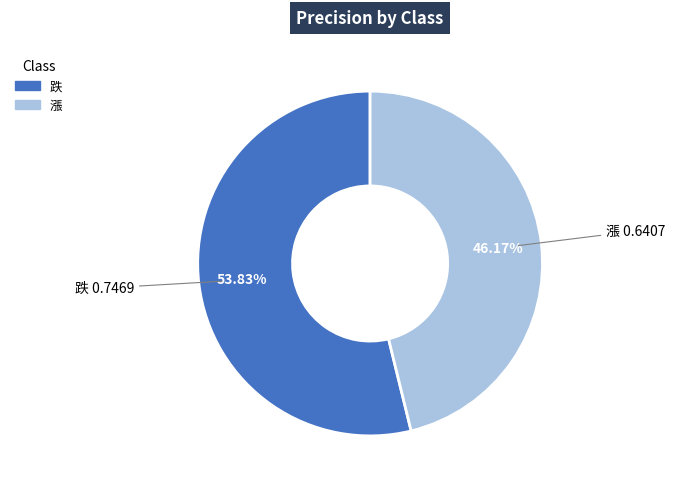

What percentage is NOT represented by 漲?

53.8%